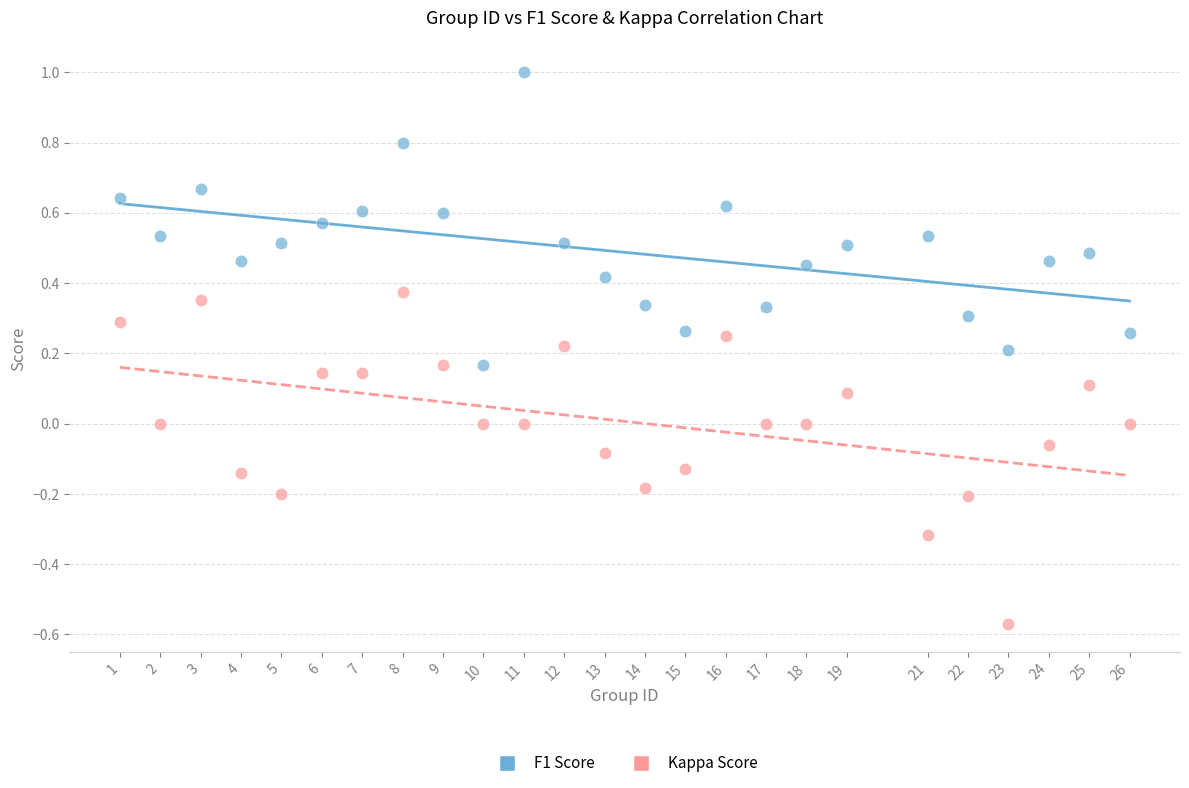

What are all the series names shown in the legend?

F1 Score, Kappa Score